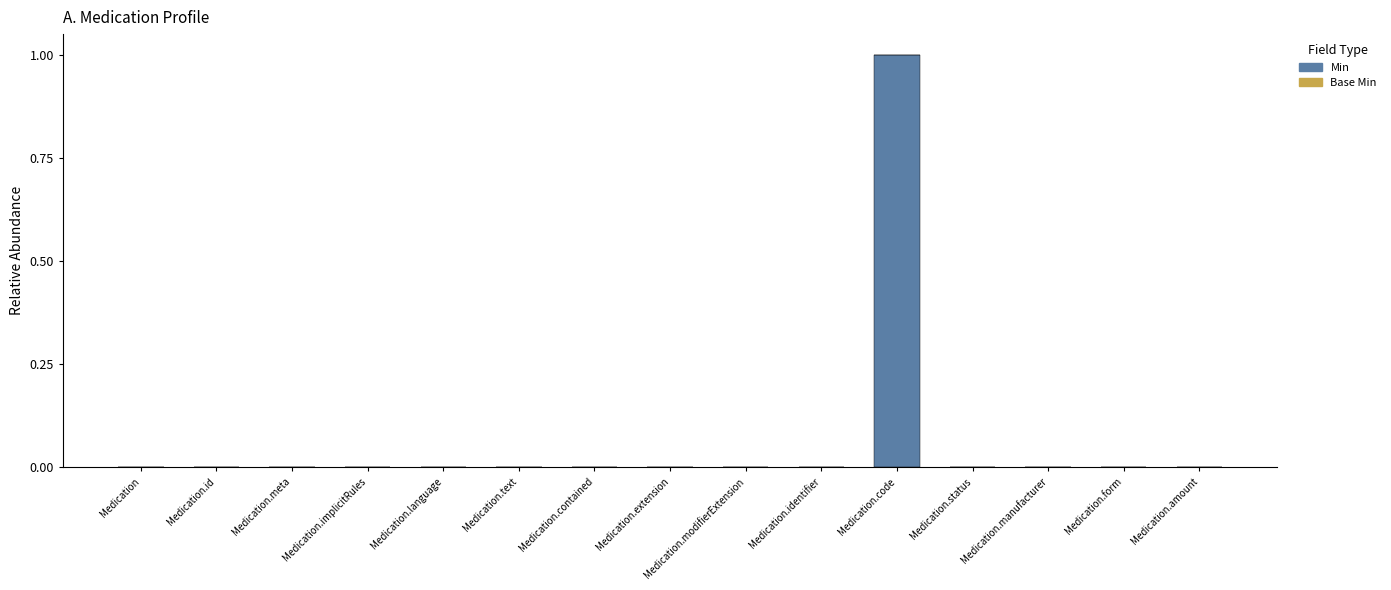

At which category does the chart reach its peak across all series?

Medication.code